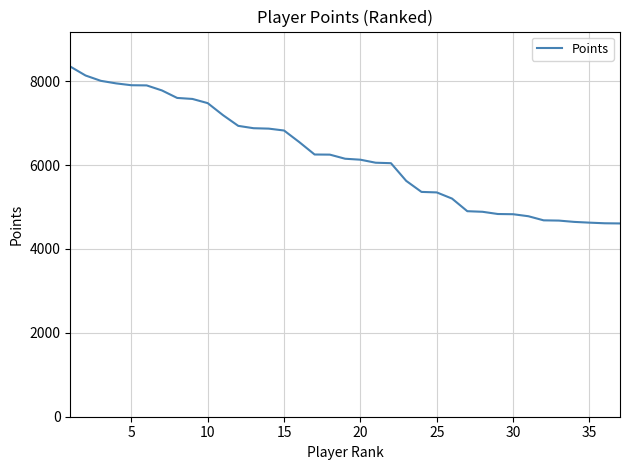

What is the smallest value displayed?

4609